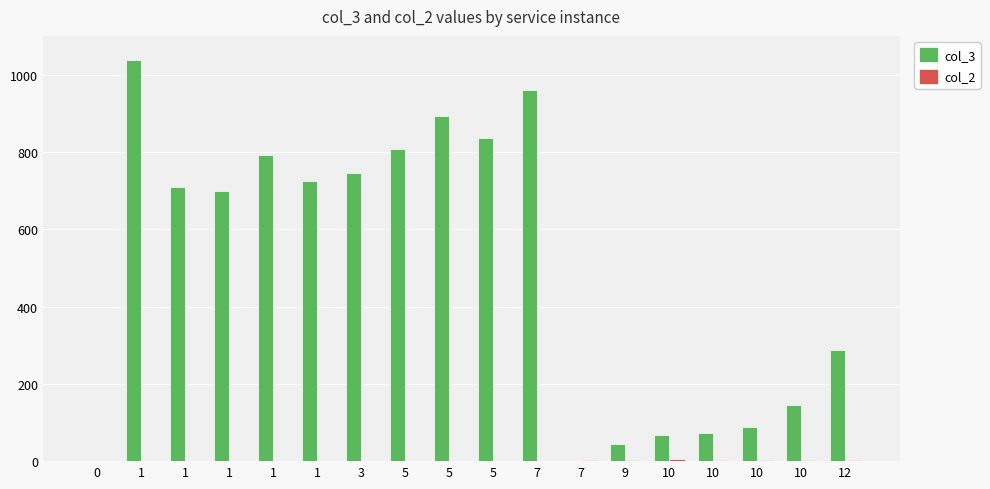

Rank the series by their maximum value, from lowest to highest.

col_2, col_3